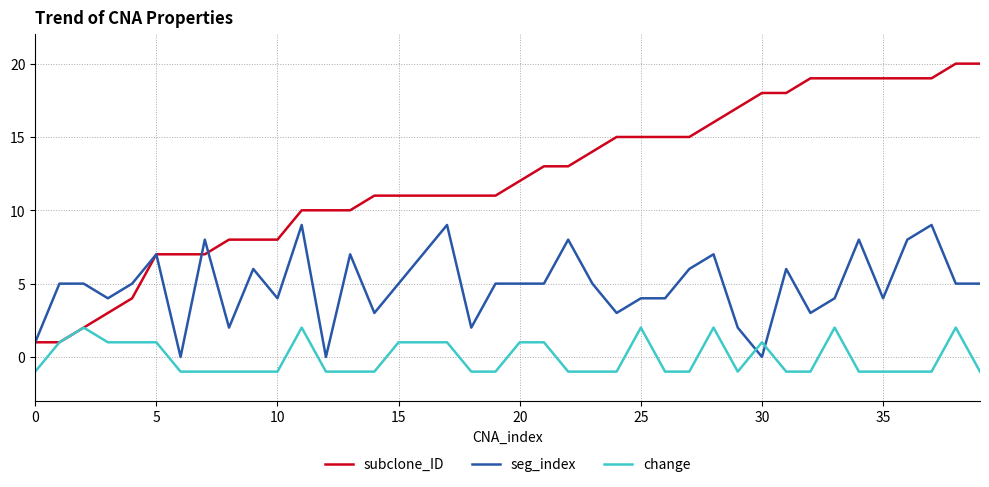

What is the greatest value displayed?

20